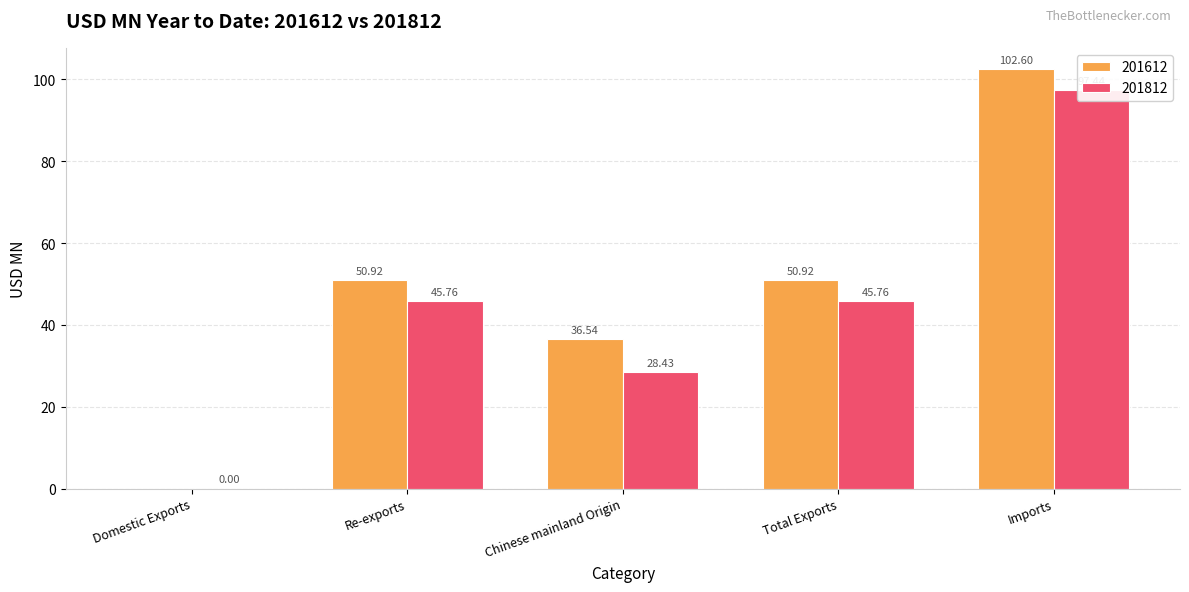

List the series in order of their peak value, lowest first.

201812, 201612